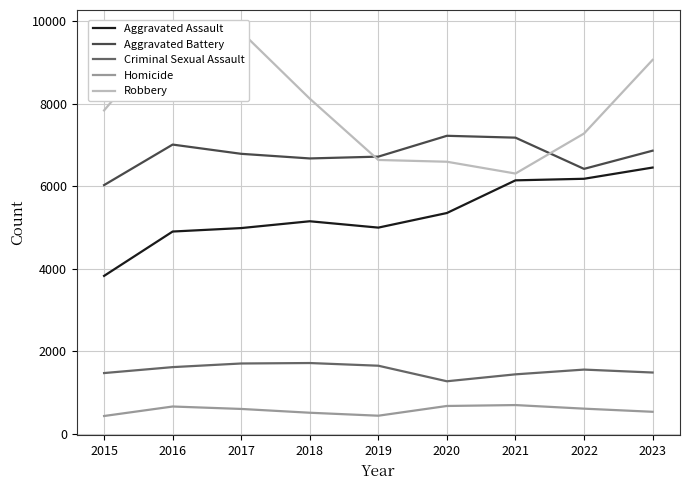

Where is Robbery nearest to the value 8053?

2018